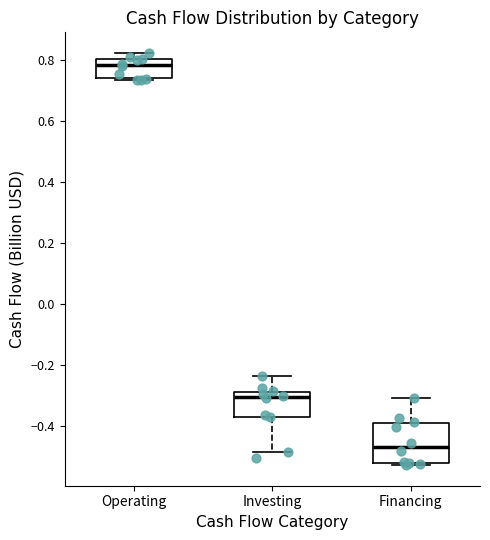

Reading left to right, transcribe this box plot: for each box, give where its median line is, the range the box spans, and where its two whiskers end, as read against the y-axis. The values are not printed on the chart, so give them approximately, as read against the axis.

Operating: median 0.78, box 0.74 to 0.80, whiskers 0.74 (just below the box's lower edge) to 0.82
Investing: median -0.30, box -0.38 to -0.28, whiskers -0.48 to -0.24
Financing: median -0.46, box -0.52 to -0.40, whiskers -0.52 (just below the box's lower edge) to -0.30